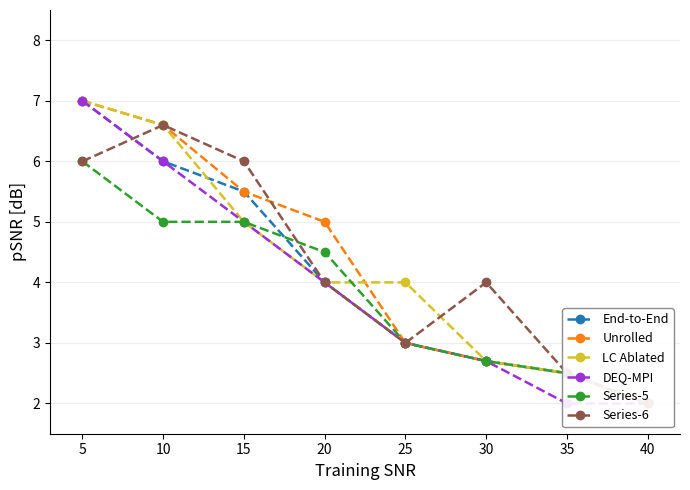

Count the number of data series in this chart.

6